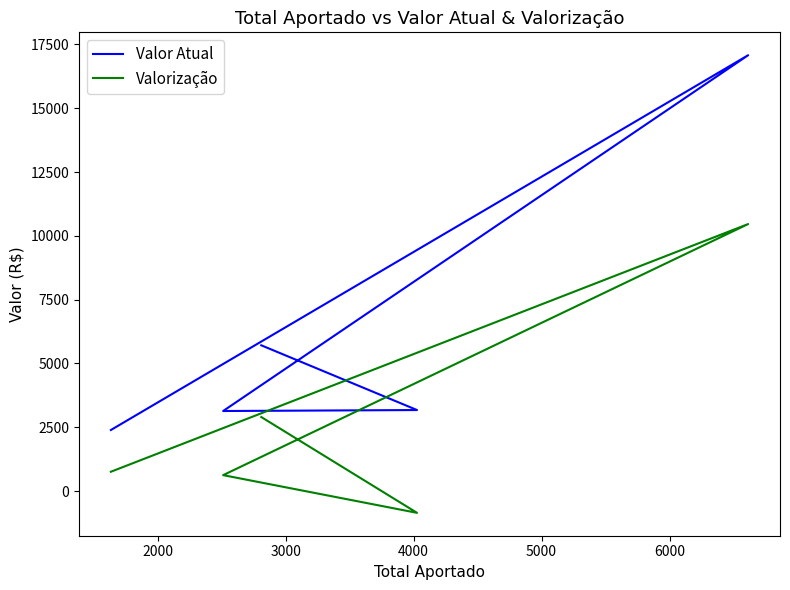

Reading left to right, extract all data points from this chart.

Valor Atual: 5712	3176	3138	17076	2394
Valorização: 2902	-851	626	10462	759